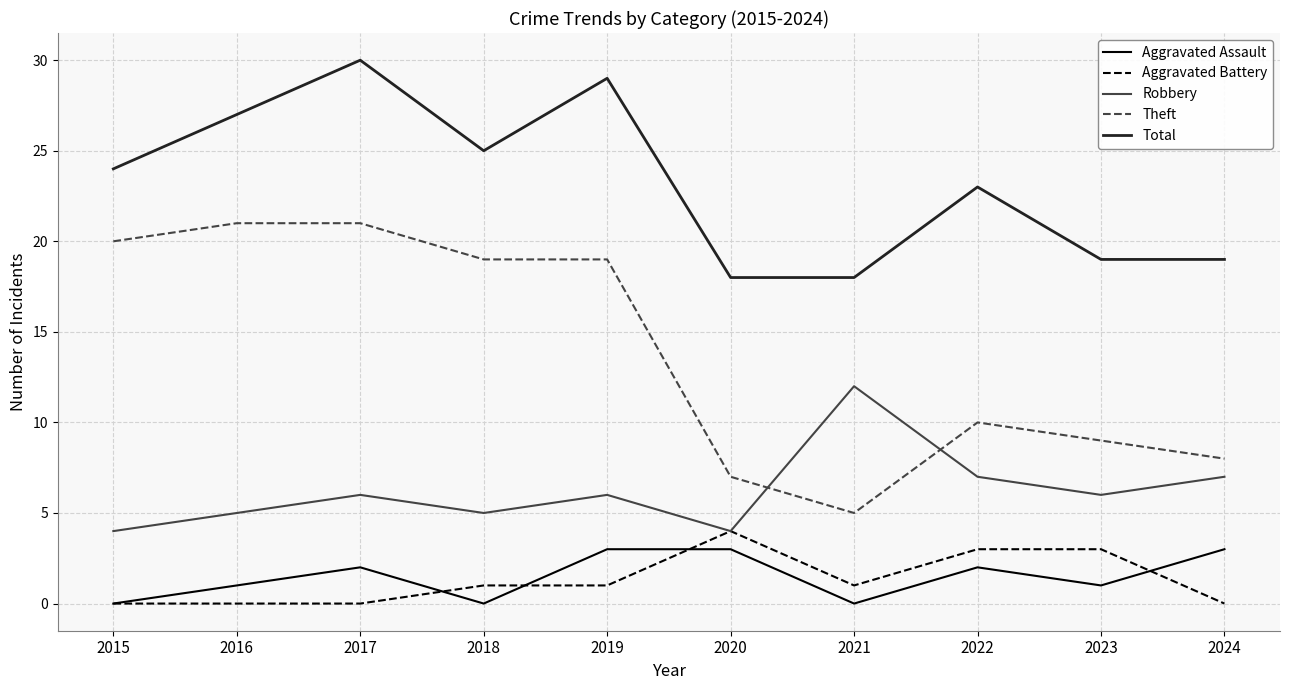

Count the number of data series in this chart.

5